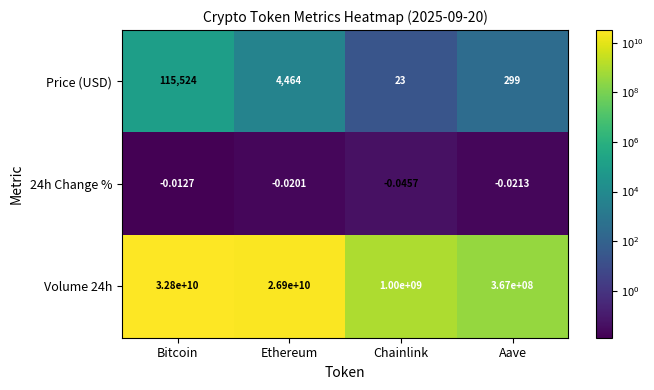

At how many categories does at least one series exceed 5113579606?

2